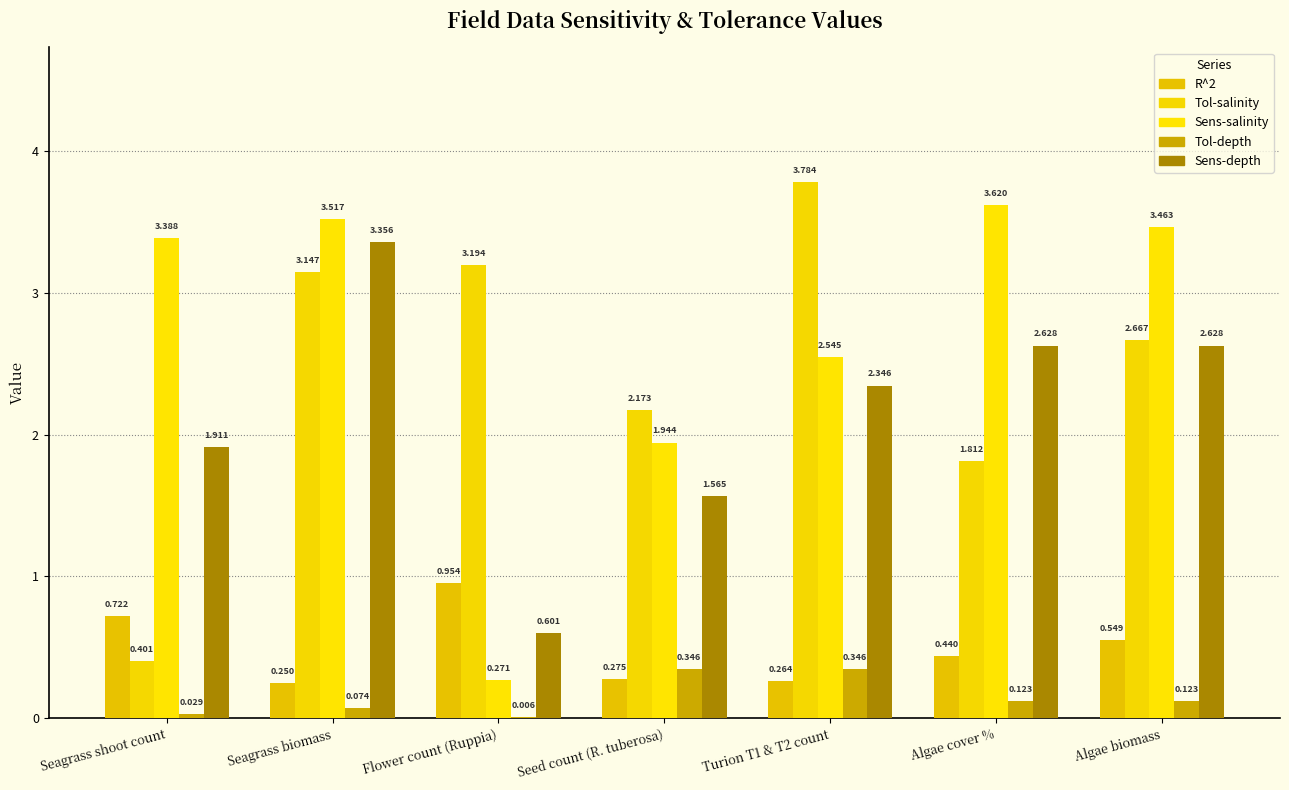

How many groups of bars are there?

7